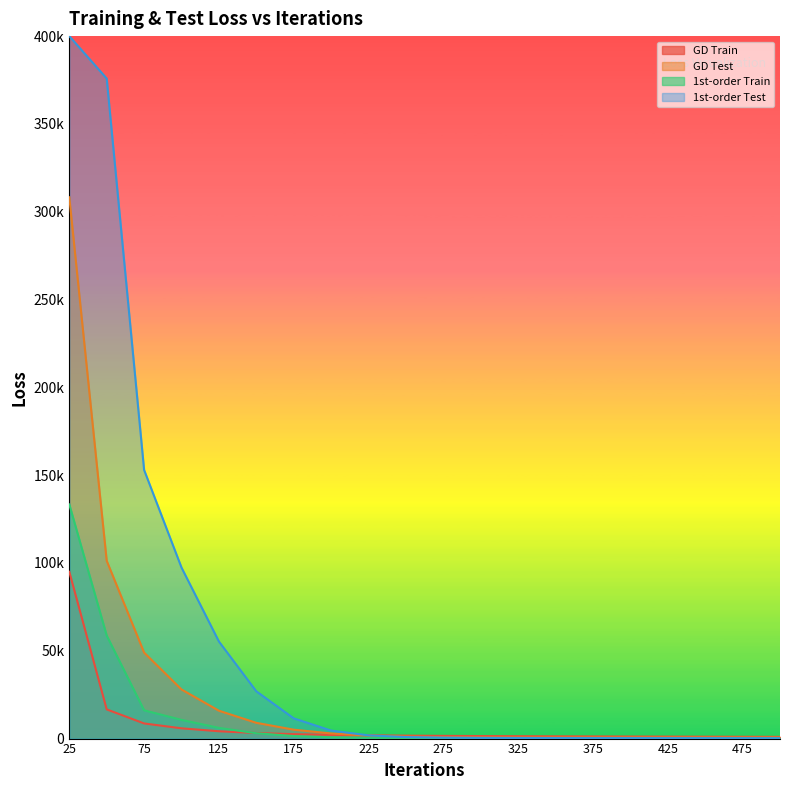

The GD Test series shows 152 at 425. True or false?

False